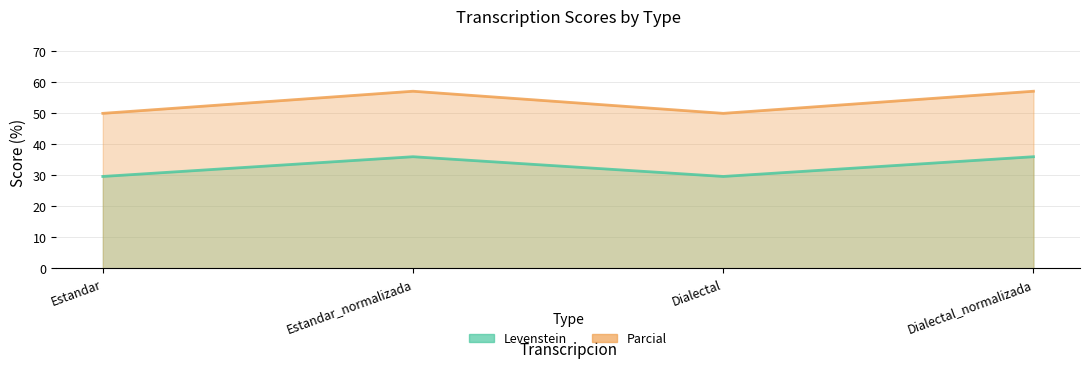

What is the label of the 3rd point from the left?

Dialectal